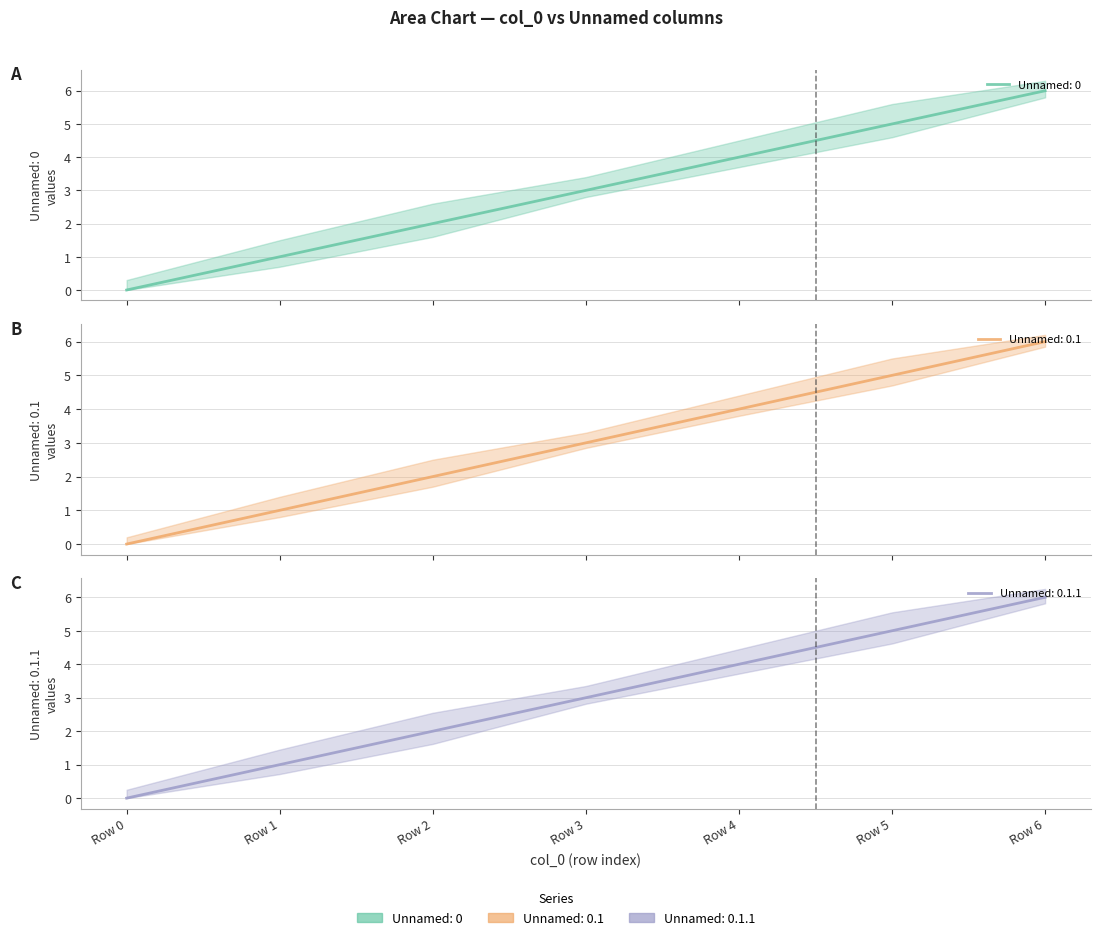

True or false: Unnamed: 0.1 and Unnamed: 0.1.1 cross at least once.

False